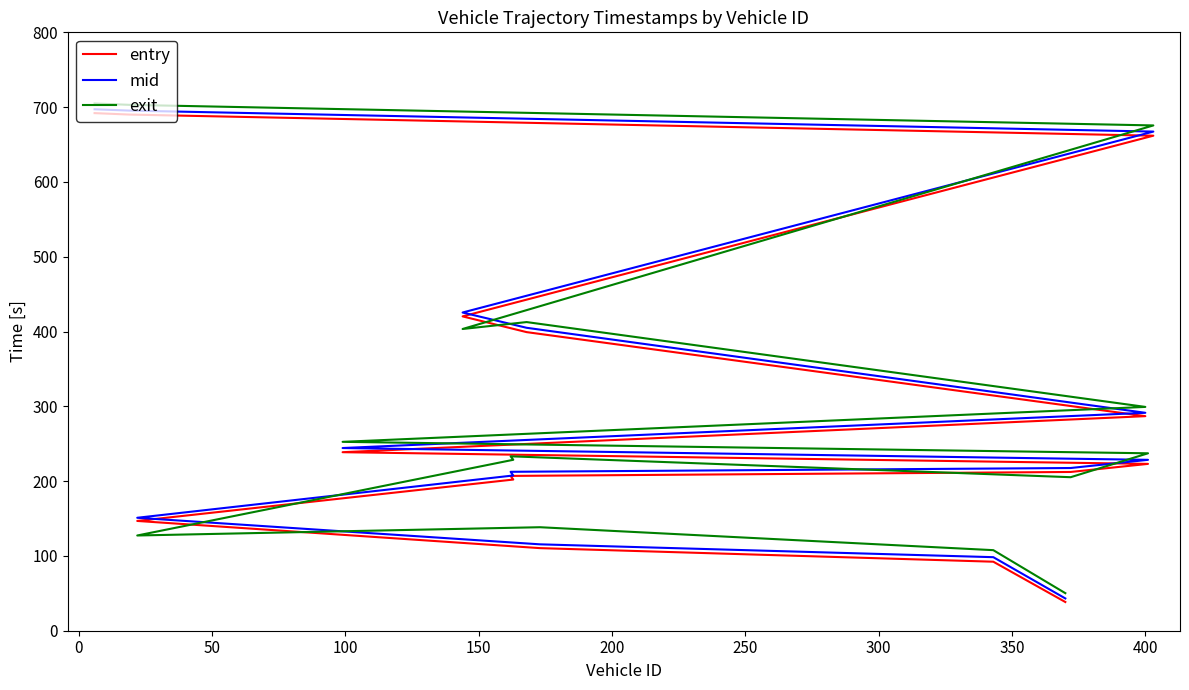

What position from the right is 350?

7